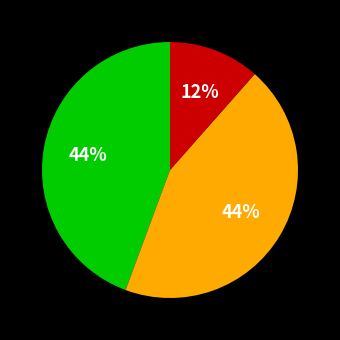

Is there a majority slice in this chart?

No